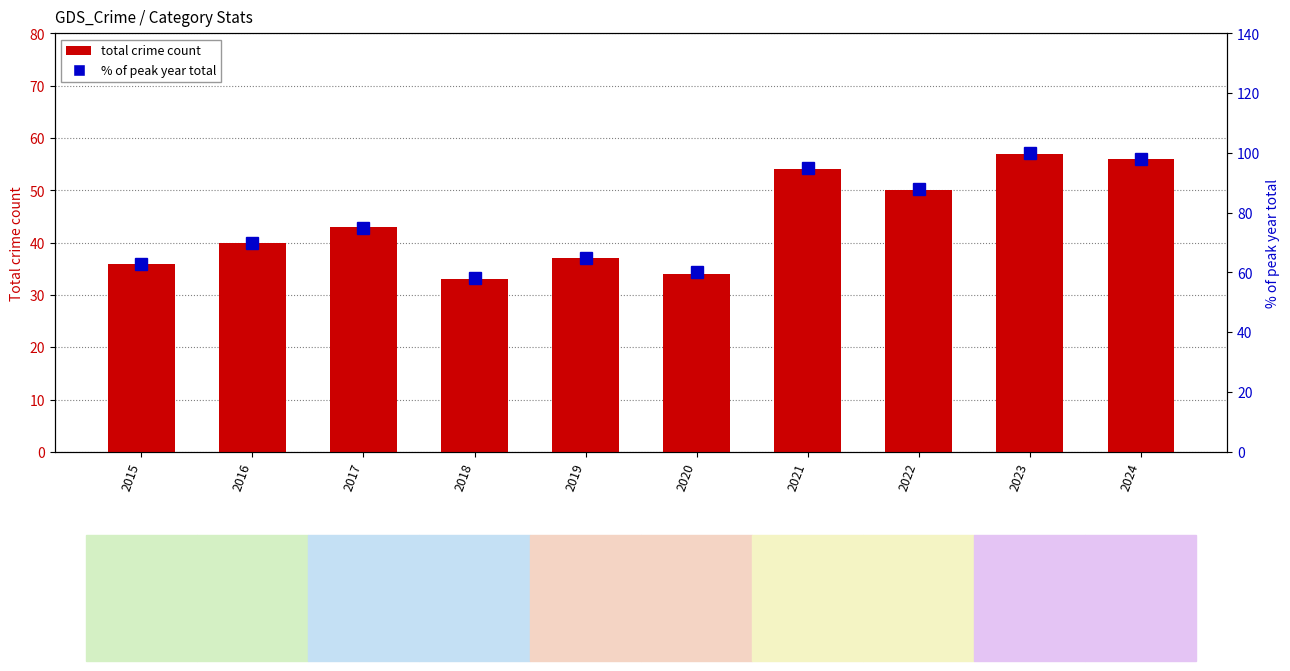

How many series are shown in this chart?

2